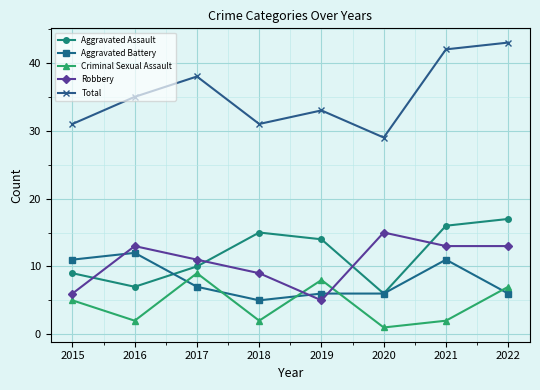

Reading right to left, extract all data points from this chart.

Aggravated Assault: 17	16	6	14	15	10	7	9
Aggravated Battery: 6	11	6	6	5	7	12	11
Criminal Sexual Assault: 7	2	1	8	2	9	2	5
Robbery: 13	13	15	5	9	11	13	6
Total: 43	42	29	33	31	38	35	31